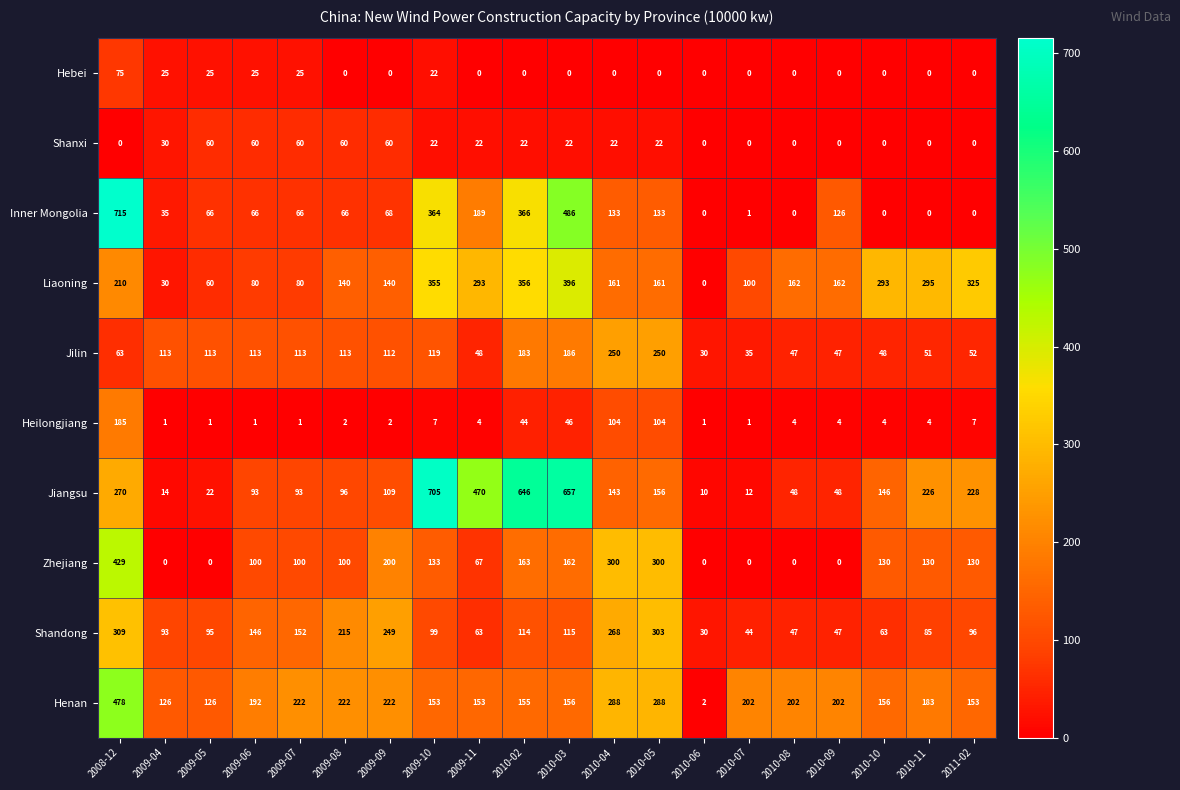

Which series has the widest spread of values?

Inner Mongolia